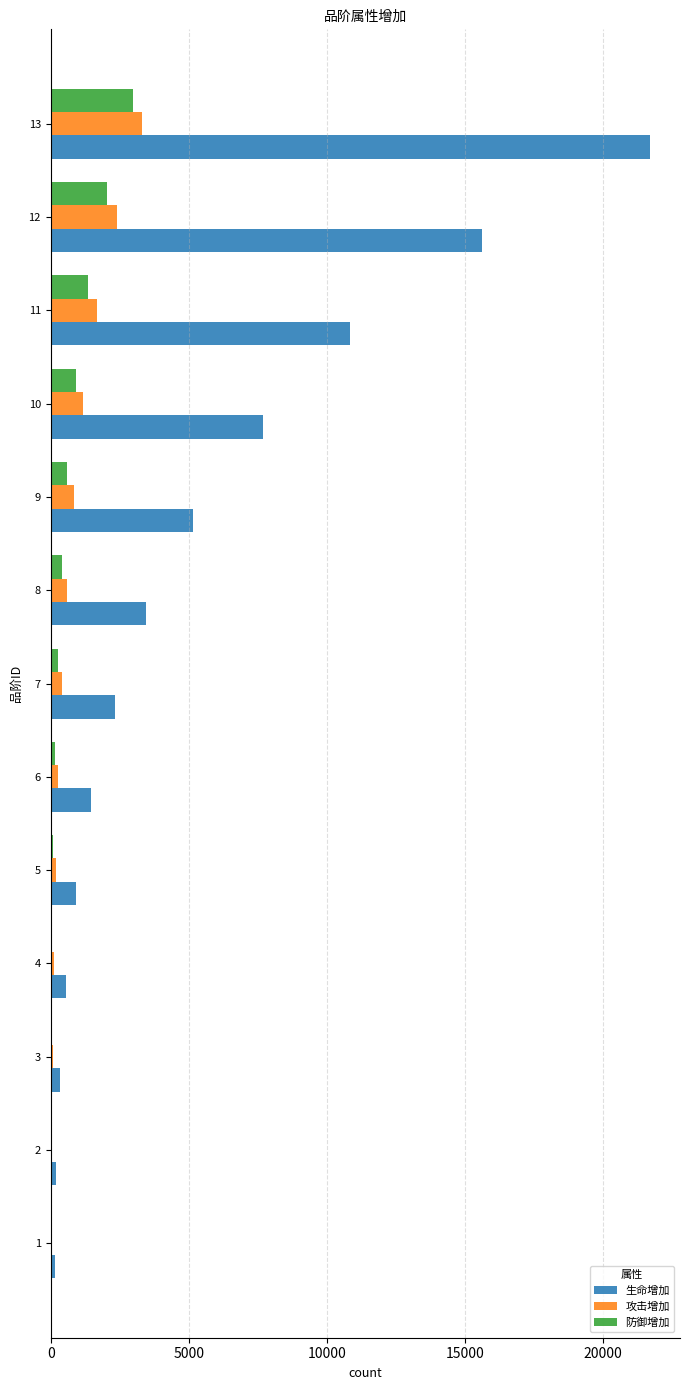

Which series has the largest total across all categories?

生命增加